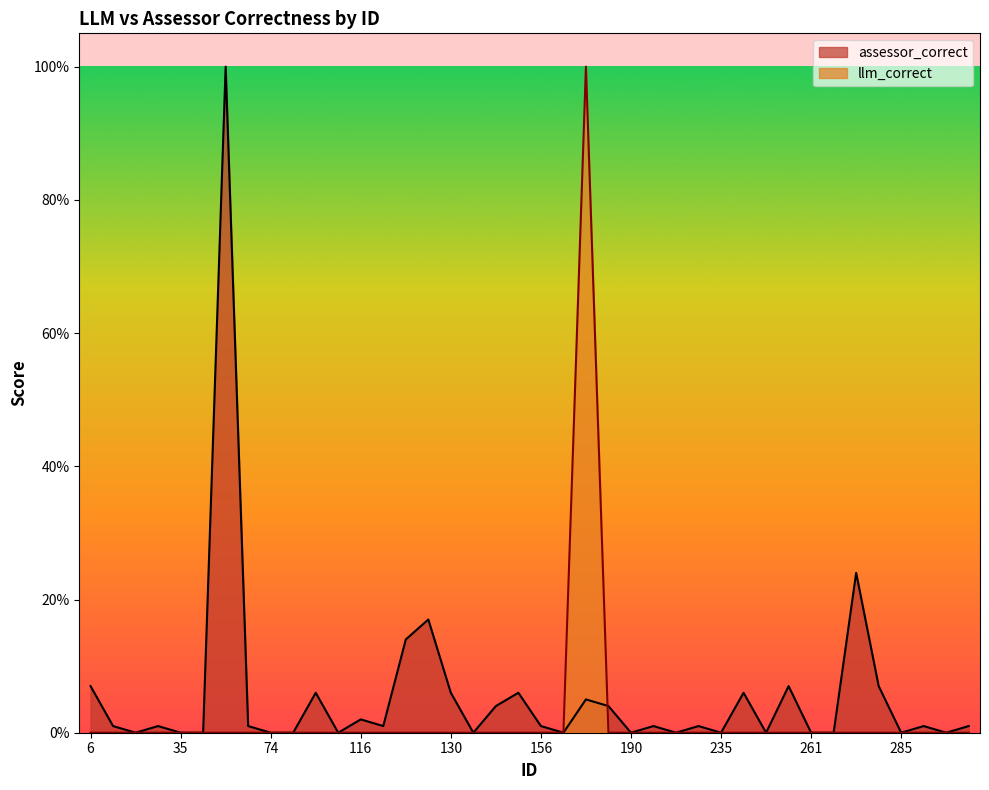

How many llm_correct values are between 0 and 1?

40